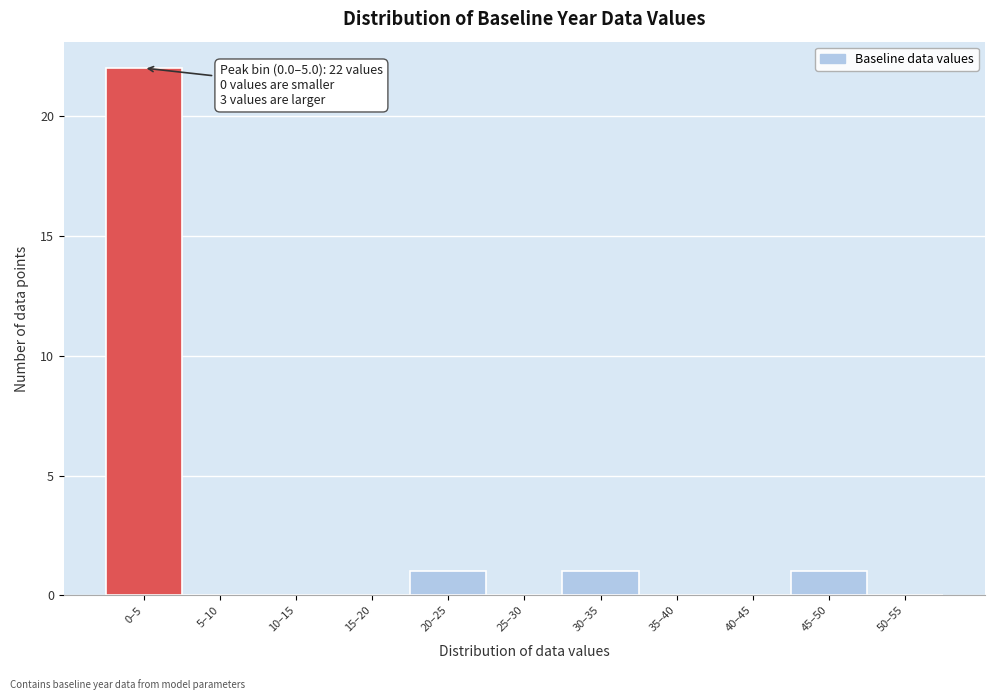

Reading right to left, what are all the values shown in this chart?

50–55=0	45–50=1	40–45=0	35–40=0	30–35=1	25–30=0	20–25=1	15–20=0	10–15=0	5–10=0	0–5=22